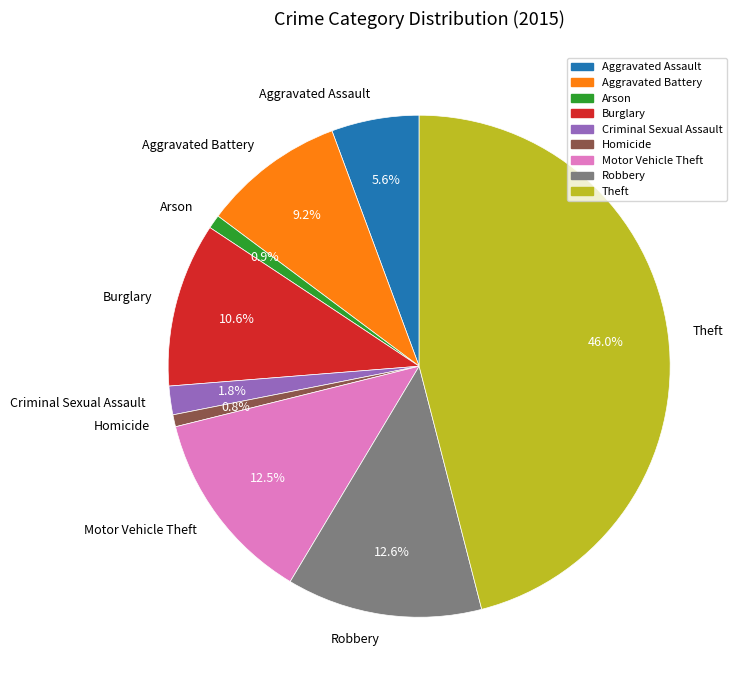

What portion of the pie excludes Aggravated Battery?

90.8%